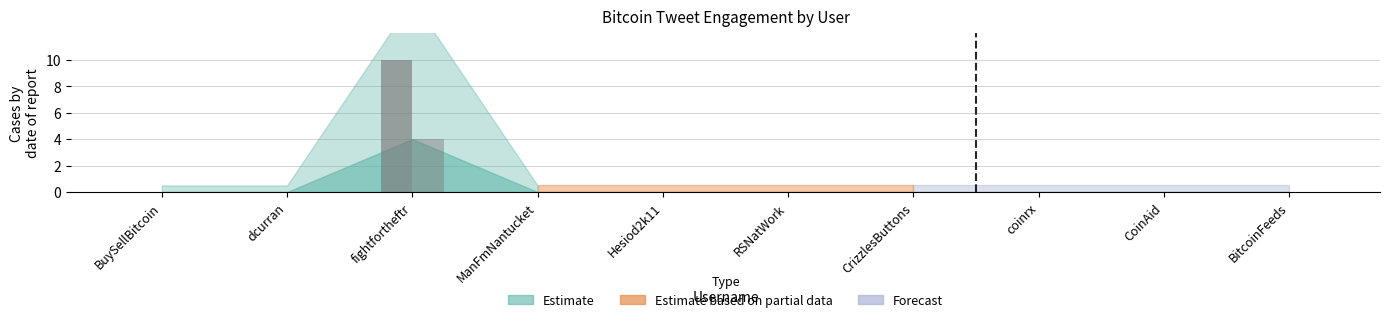

Which has a higher value, dcurran or BuySellBitcoin?

dcurran